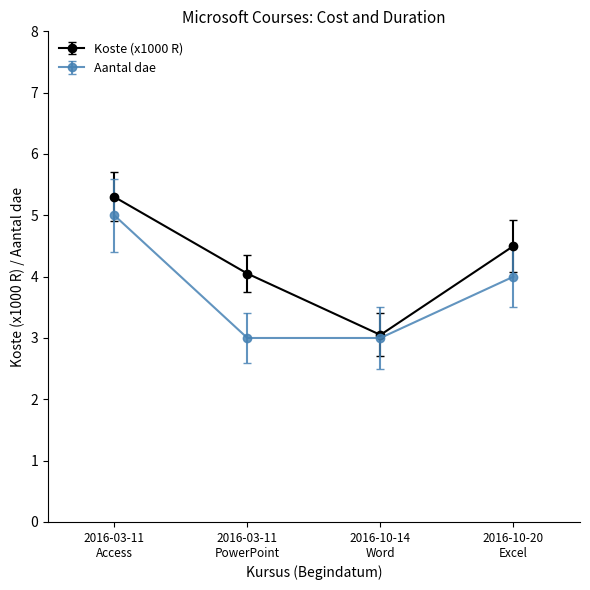

What is the label of the 4th point from the right?

2016-03-11
Access